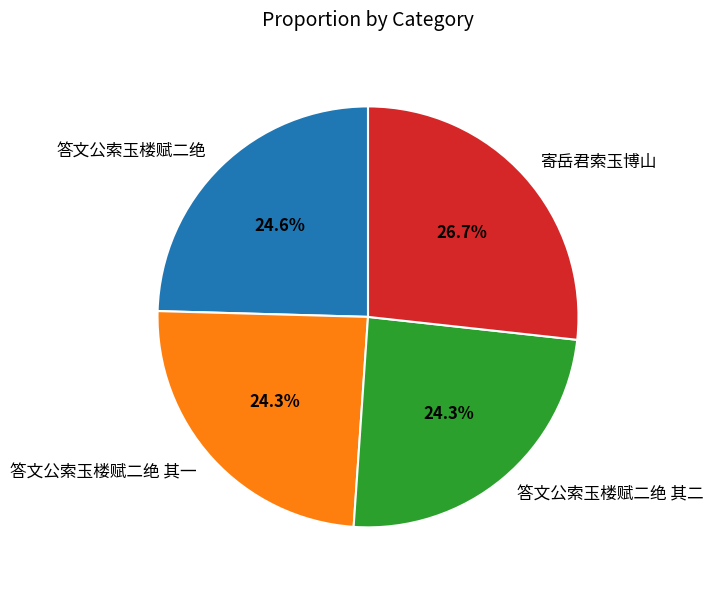

Is there any slice that represents more than half of the pie?

No